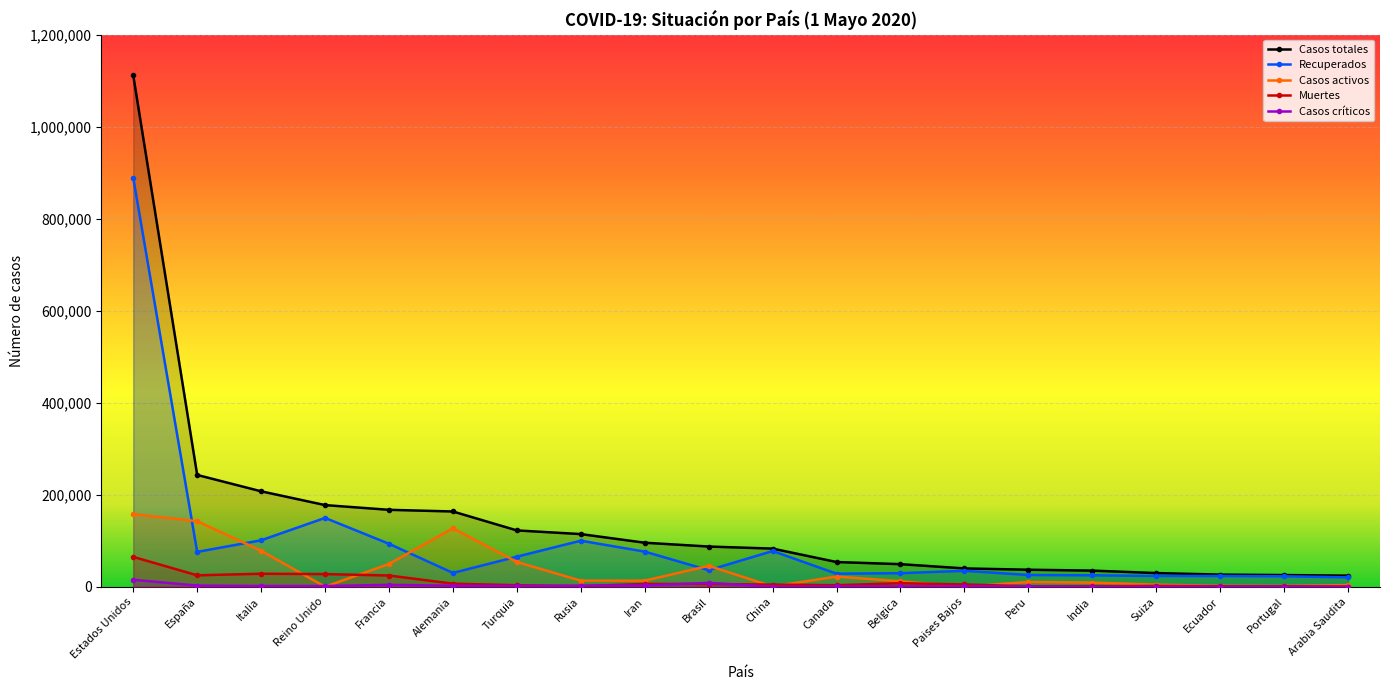

How many intersections are there between Recuperados and Casos activos?

6